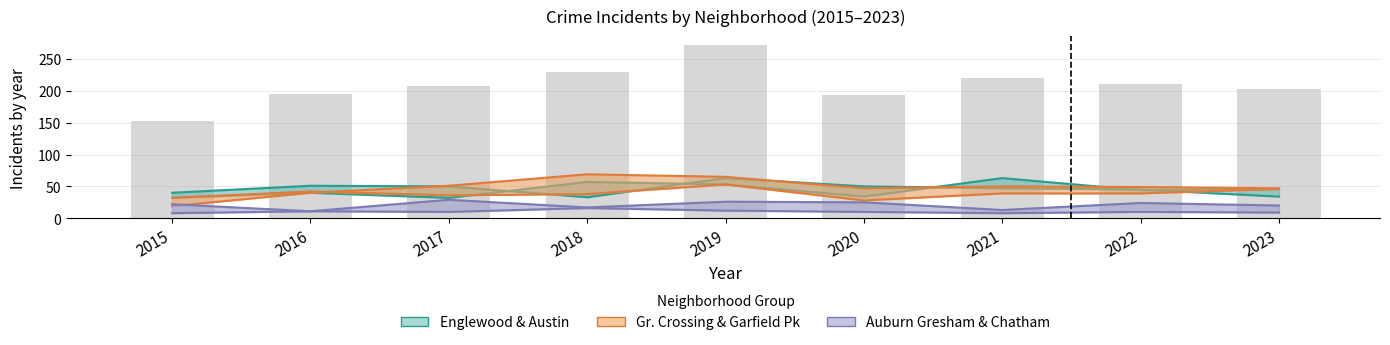

What is the difference between the maximum and minimum values in the Englewood series?

30